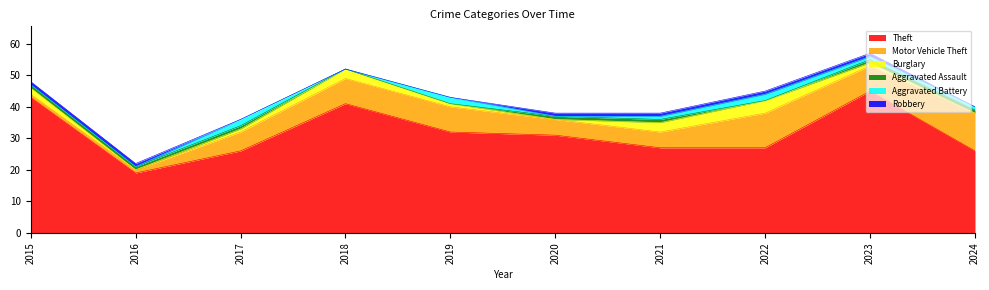

What is the value of the Robbery point at the 7th from the left?

1